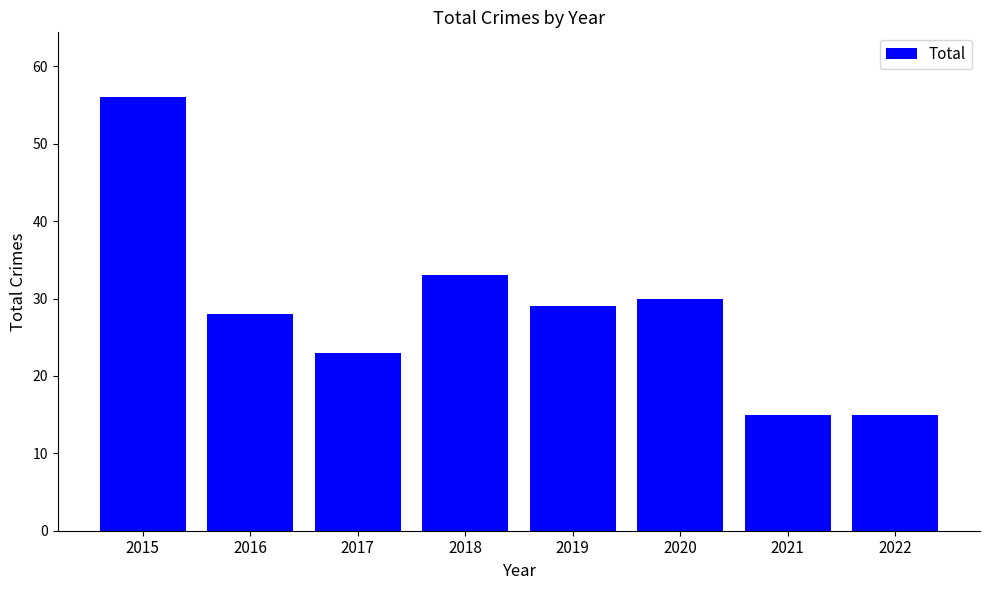

What is the smallest value displayed?

15